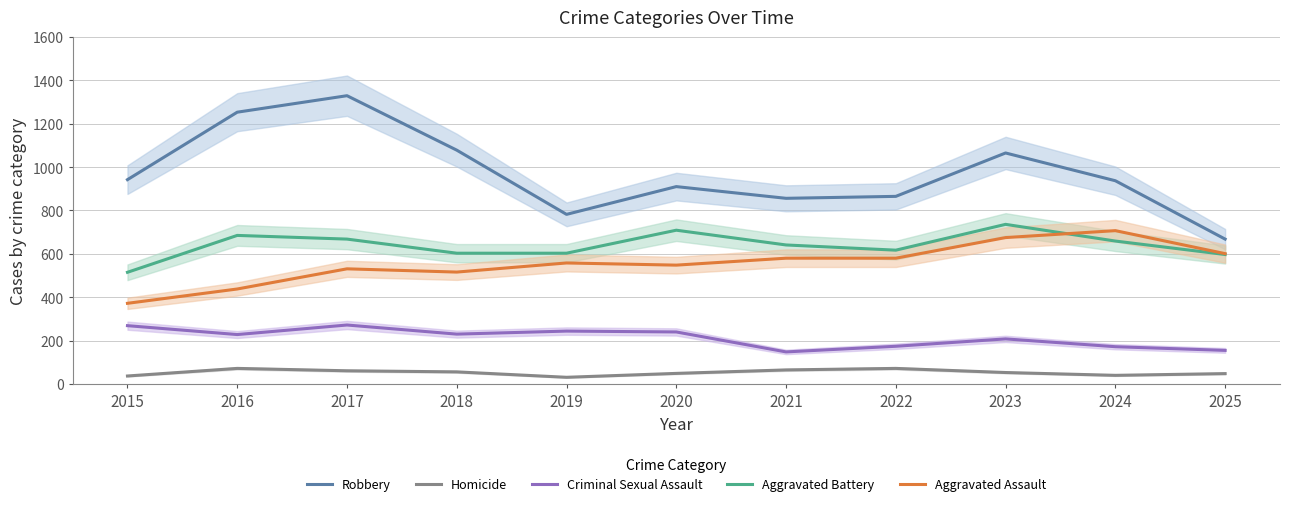

Which series ends up on top after the final intersection of Aggravated Assault and Aggravated Battery?

Aggravated Assault